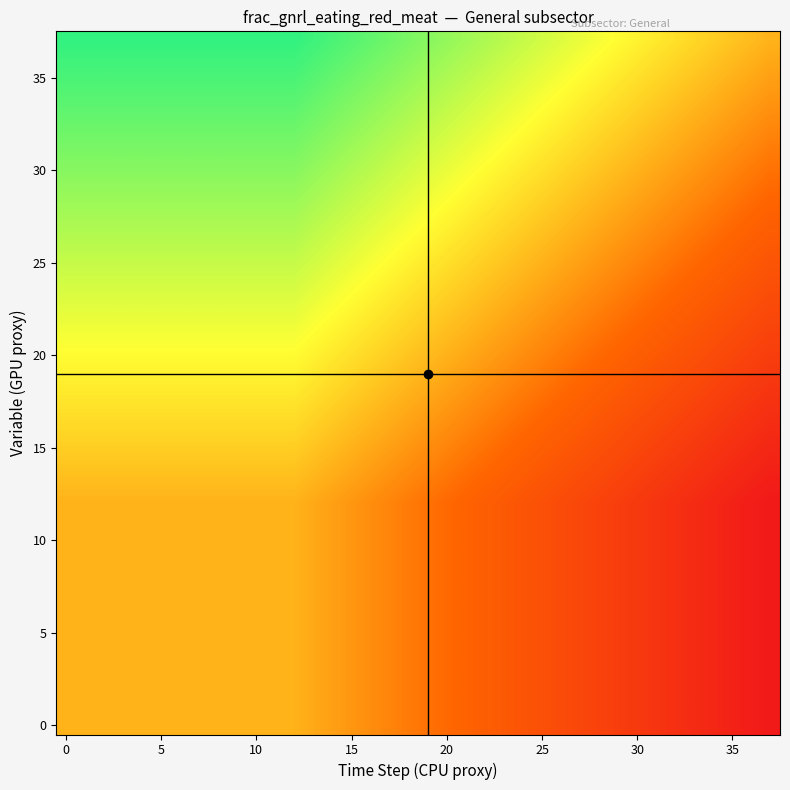

Which series has the largest range (max minus min)?

row_0